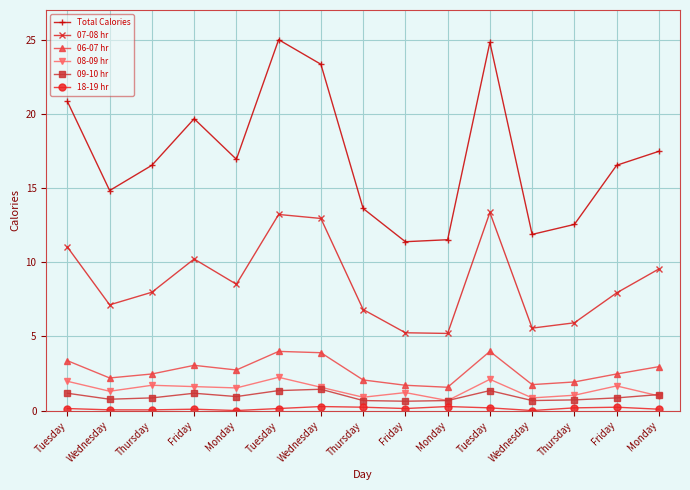

How many lines are shown in the chart?

6